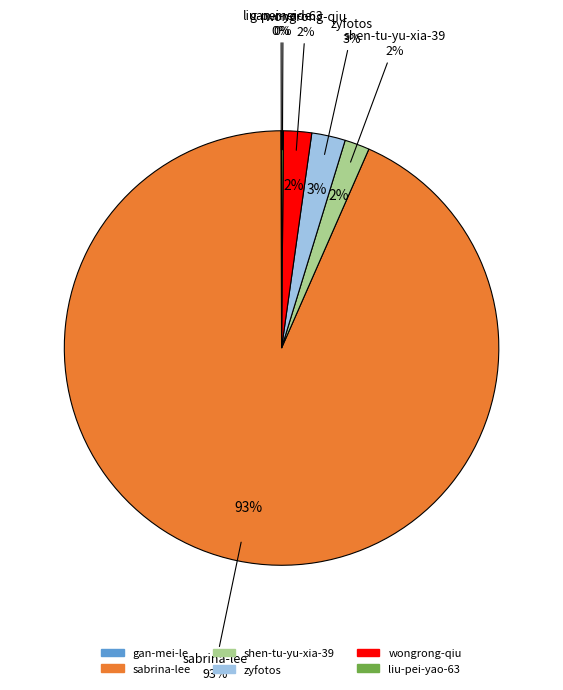

To the nearest percent, what portion does sabrina-lee represent?

93%